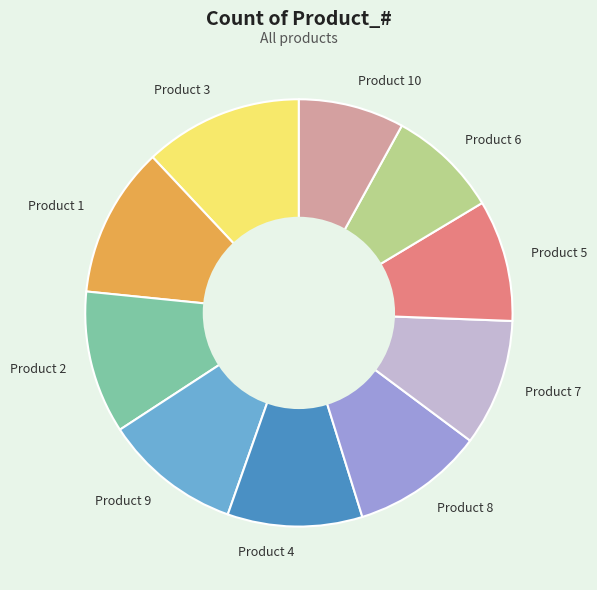

Approximately how many times larger is the value at Product 8 compared to Product 3?

0.8